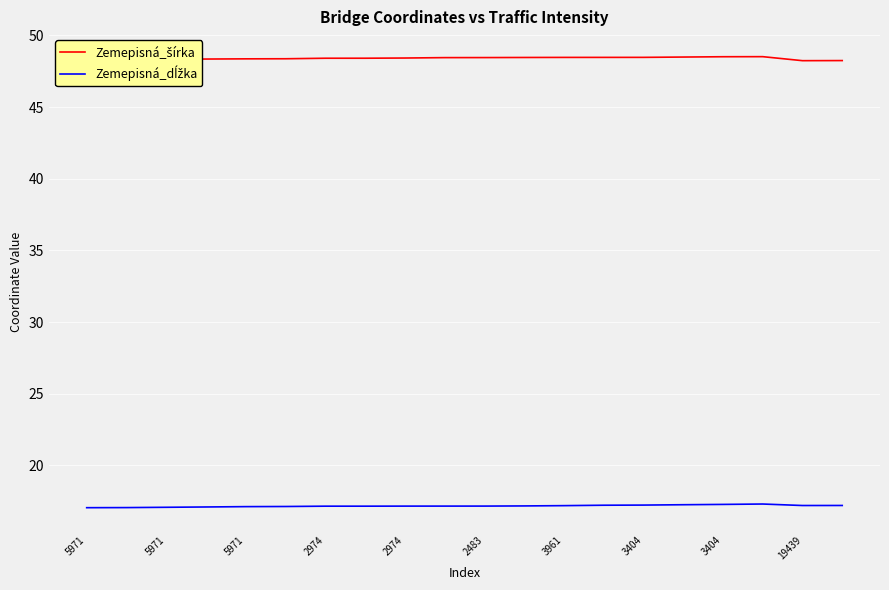

How many lines are shown in the chart?

2